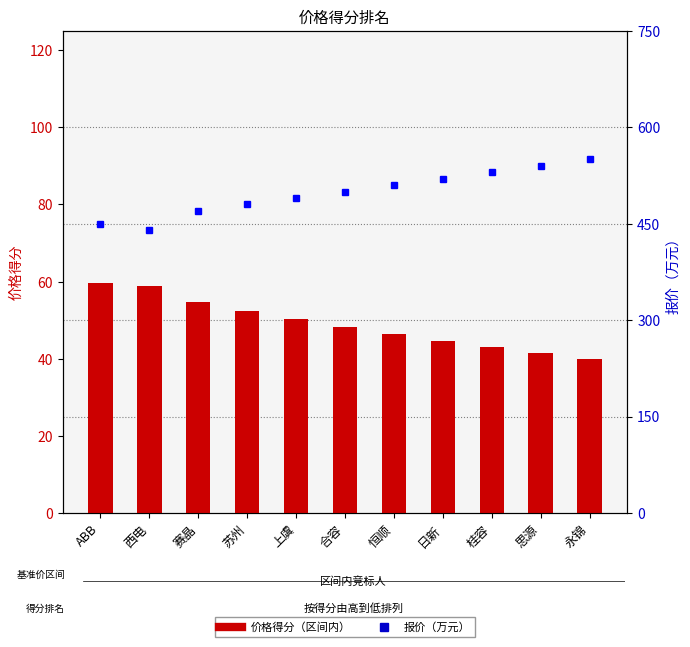

The 价格得分（区间内） series shows 41.4 at 思源. True or false?

True